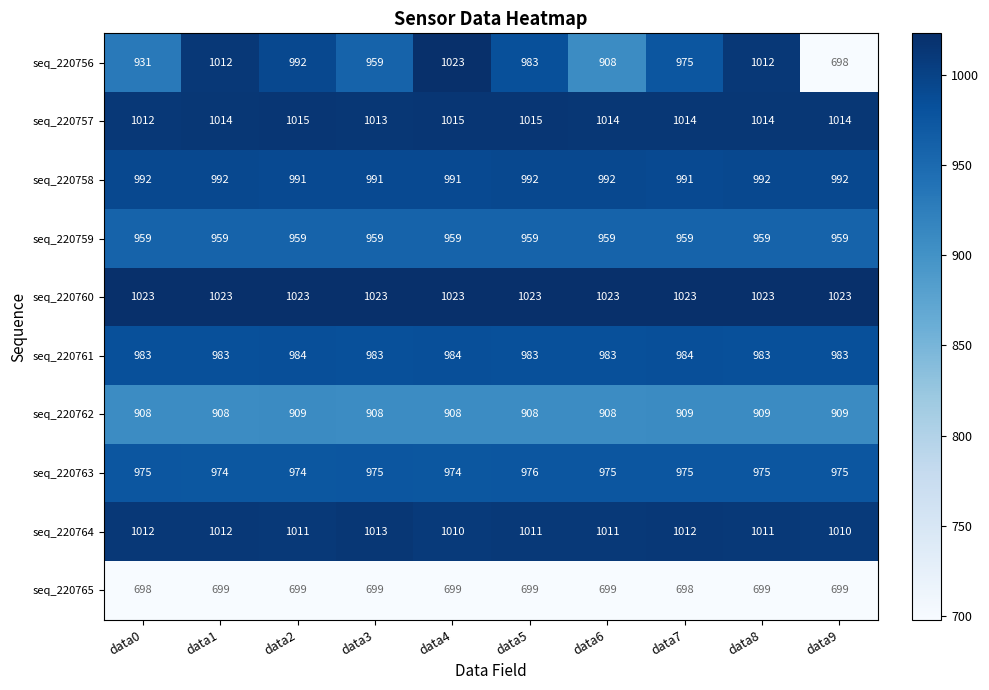

What is the spread (max minus min) of values at data0?

325